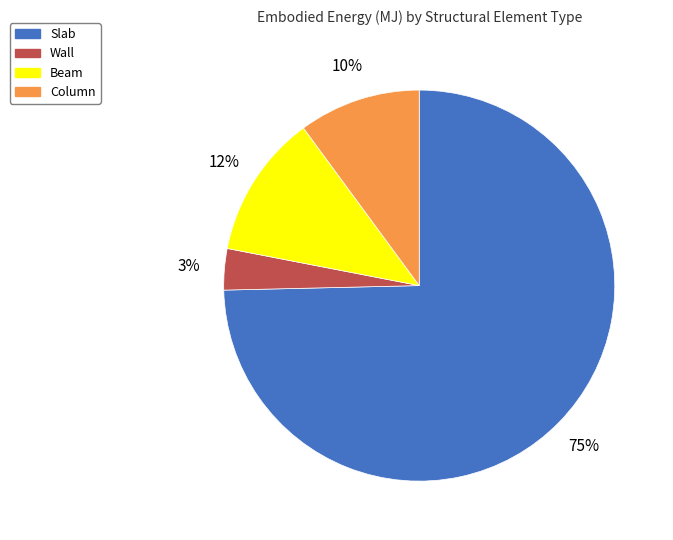

Does any single category account for the majority?

Yes